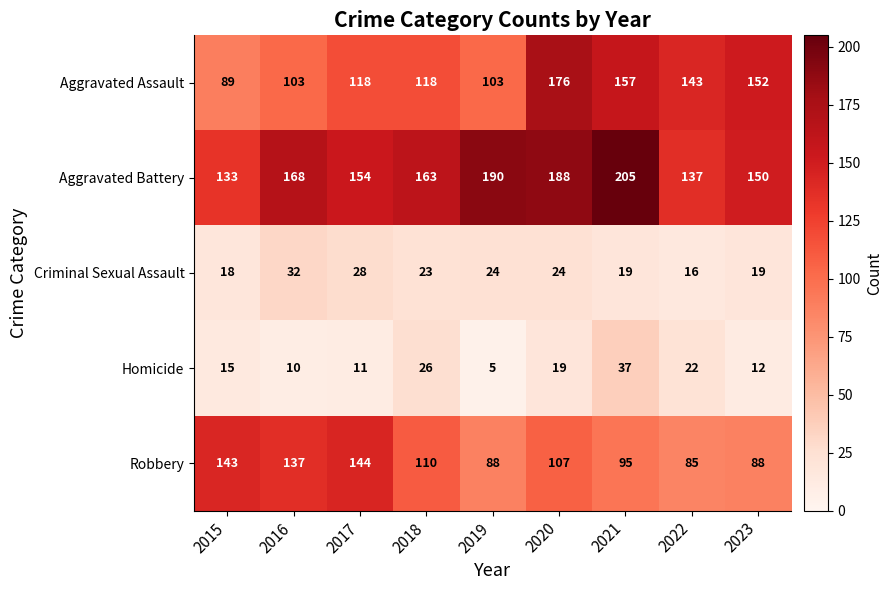

Is it true that Homicide equals 39 at 2018?

False